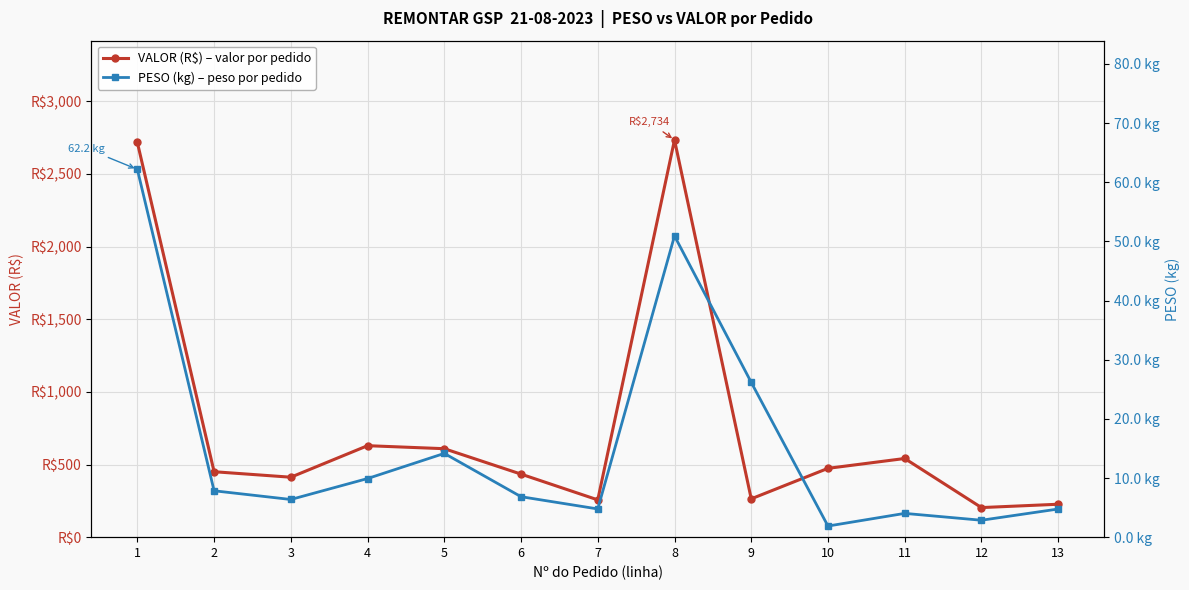

What is the value of the PESO (kg) – peso por pedido point at the 1st from the left?

62.2